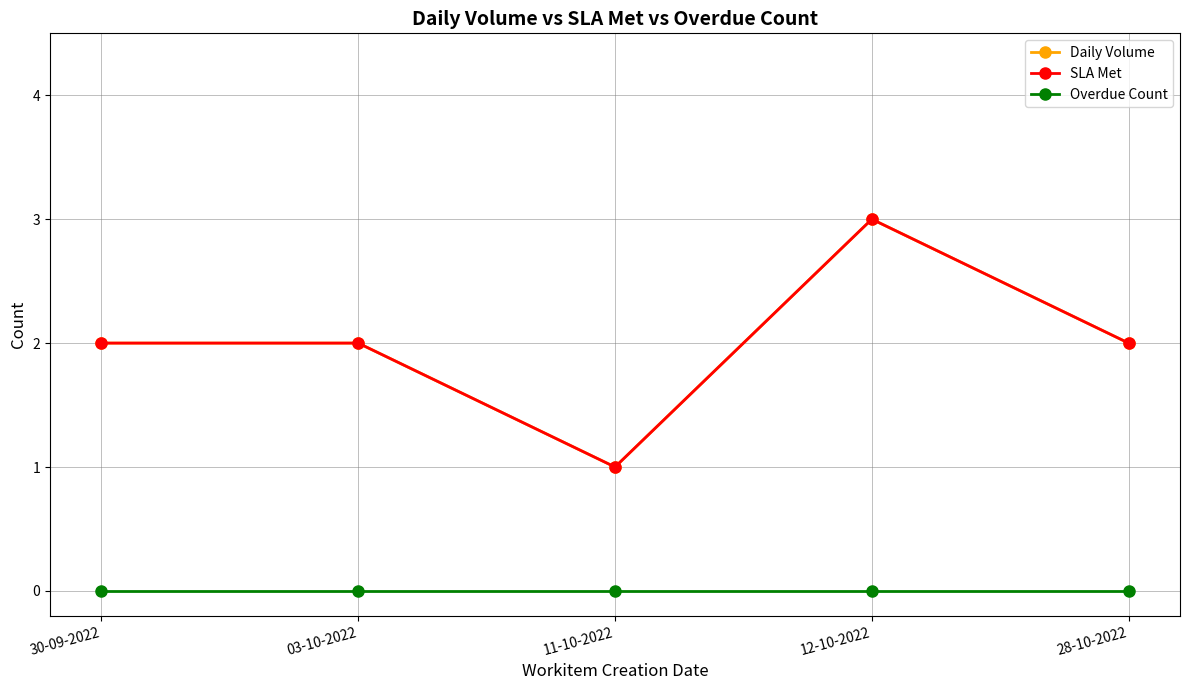

At which label does Overdue Count reach its peak?

30-09-2022